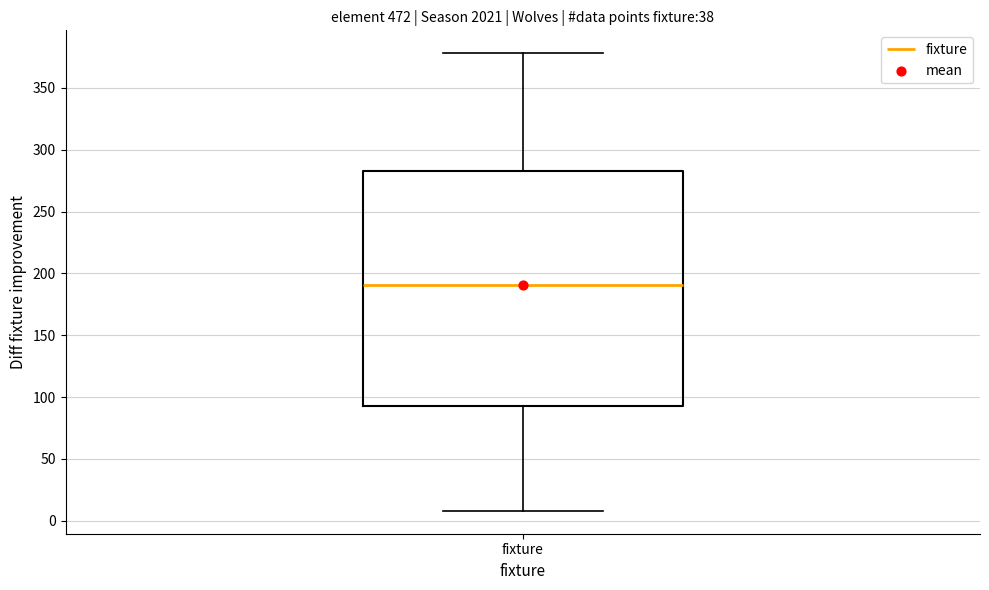

Transcribe this box plot: give where the median line is, the range the box spans, and where the two whiskers end, as read against the y-axis. The values are not printed on the chart, so give them approximately, as read against the axis.

median 190, box 95 to 285, whiskers 10 to 380